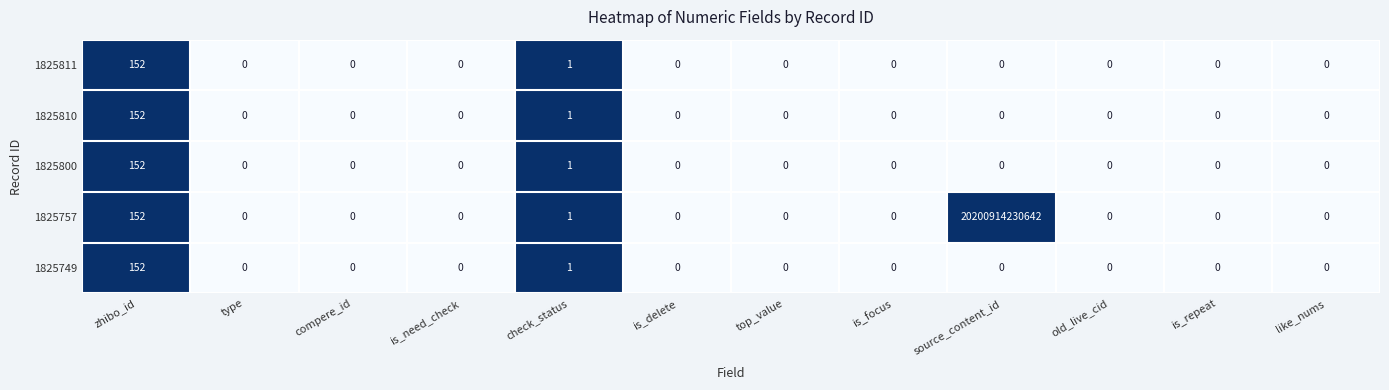

Which series has the largest range (max minus min)?

1825757